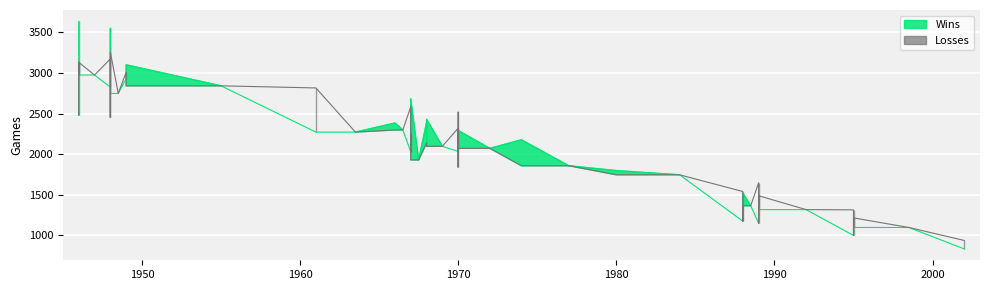

How many series are shown in this chart?

2